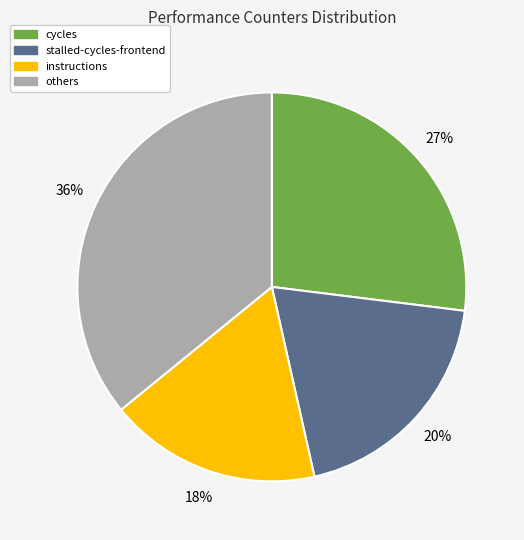

Is there any slice that represents more than half of the pie?

No